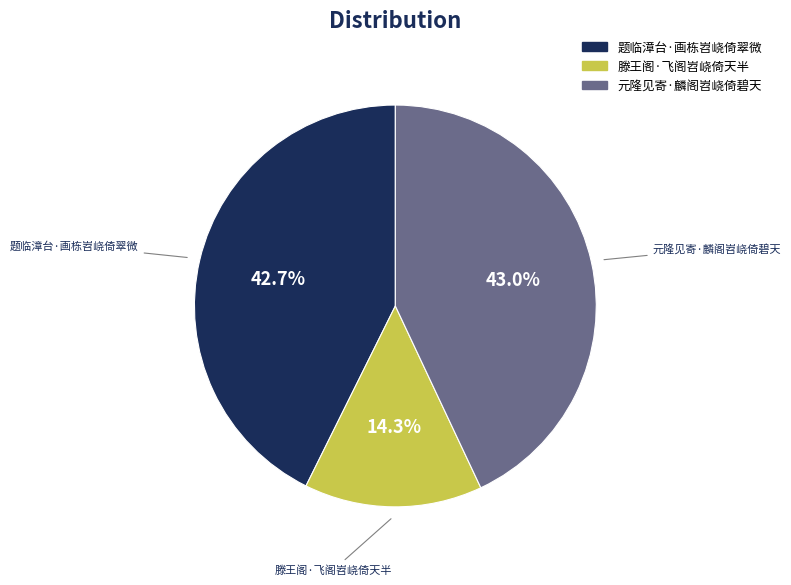

What is the smallest slice in the pie chart?

滕王阁·飞阁岧峣倚天半